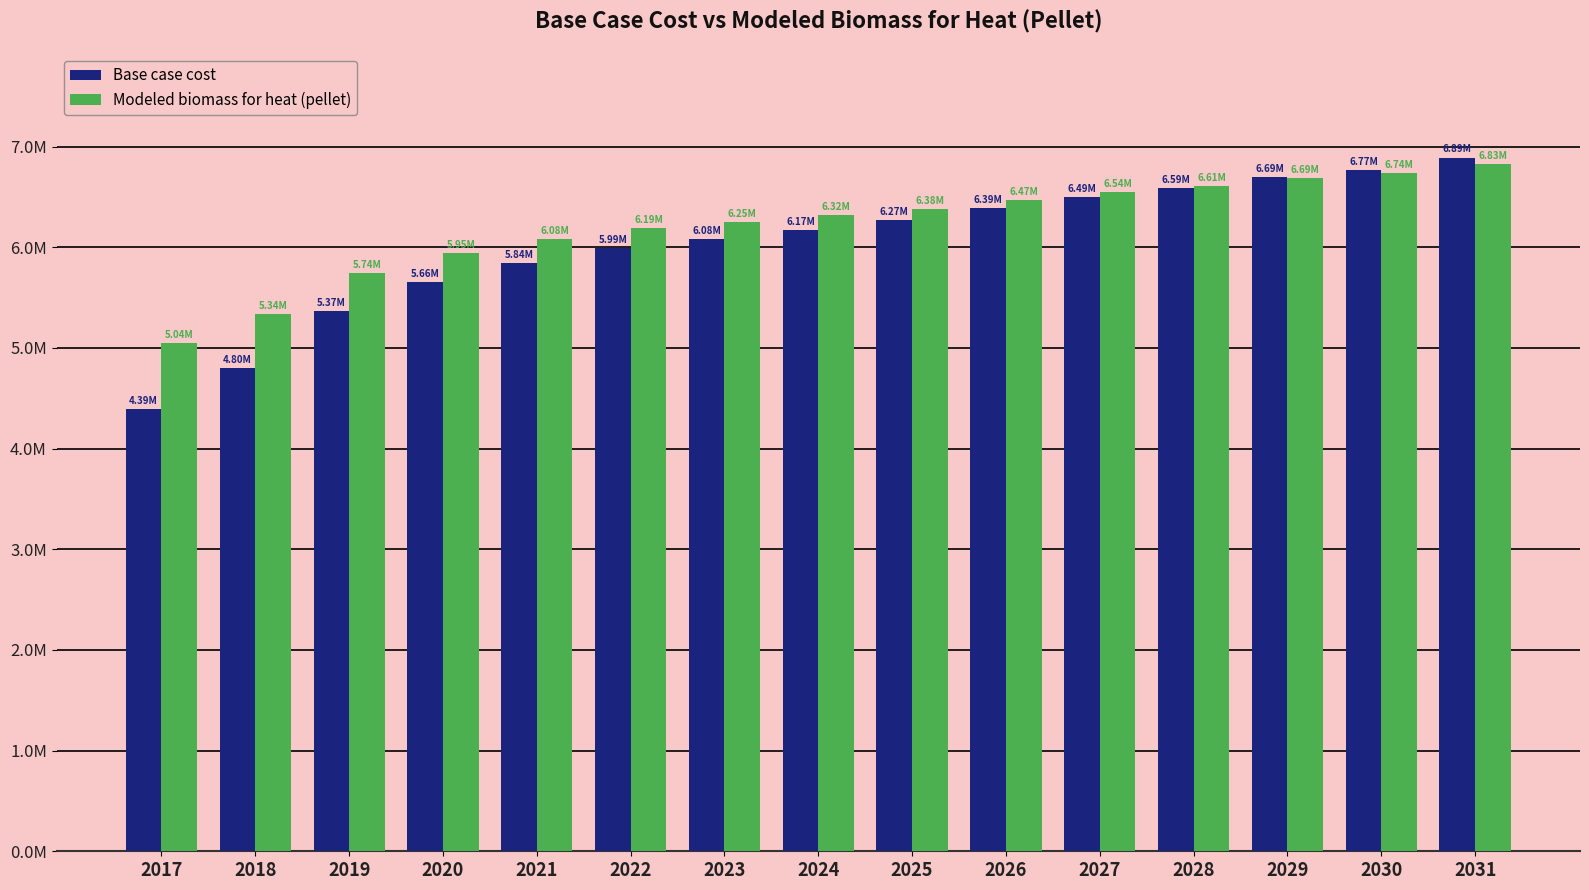

Are the bars grouped side by side (vs. stacked)?

Yes